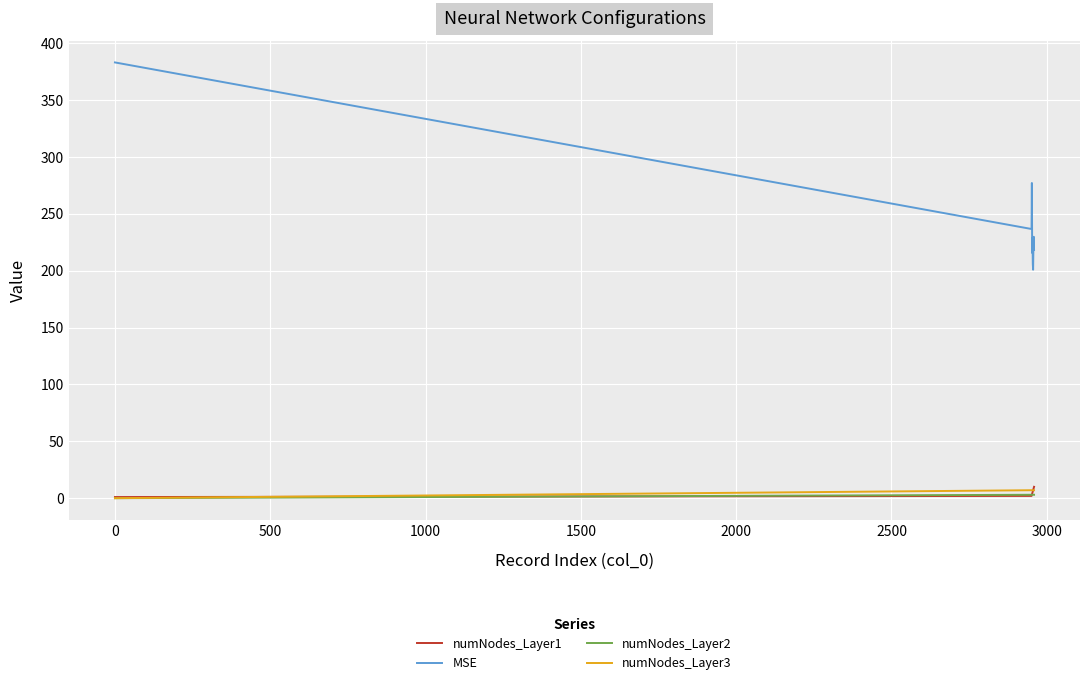

What is the greatest value displayed?

383.2